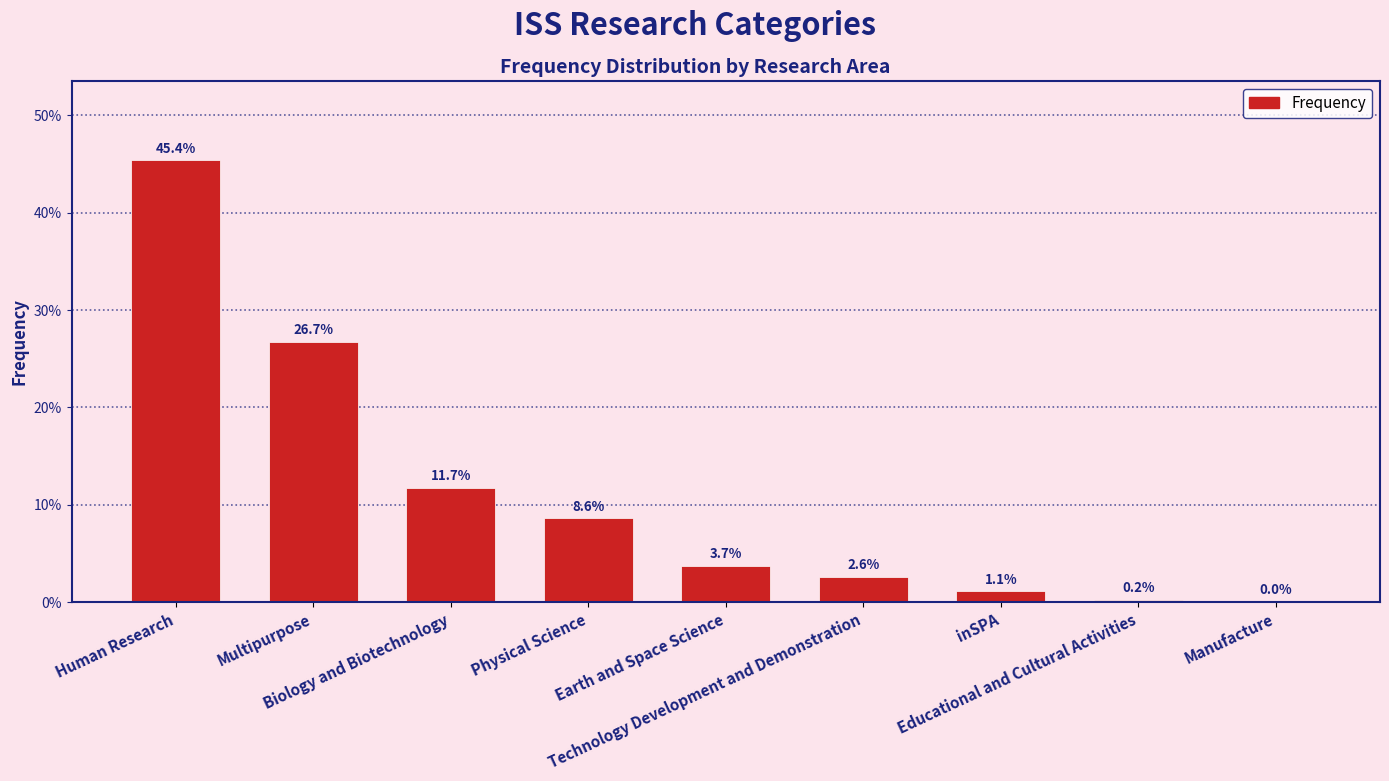

Reading right to left, what are all the values shown in this chart?

Manufacture=0.0	Educational and Cultural Activities=0.0	inSPA=0.0	Technology Development and Demonstration=0.0	Earth and Space Science=0.0	Physical Science=0.1	Biology and Biotechnology=0.1	Multipurpose=0.3	Human Research=0.5